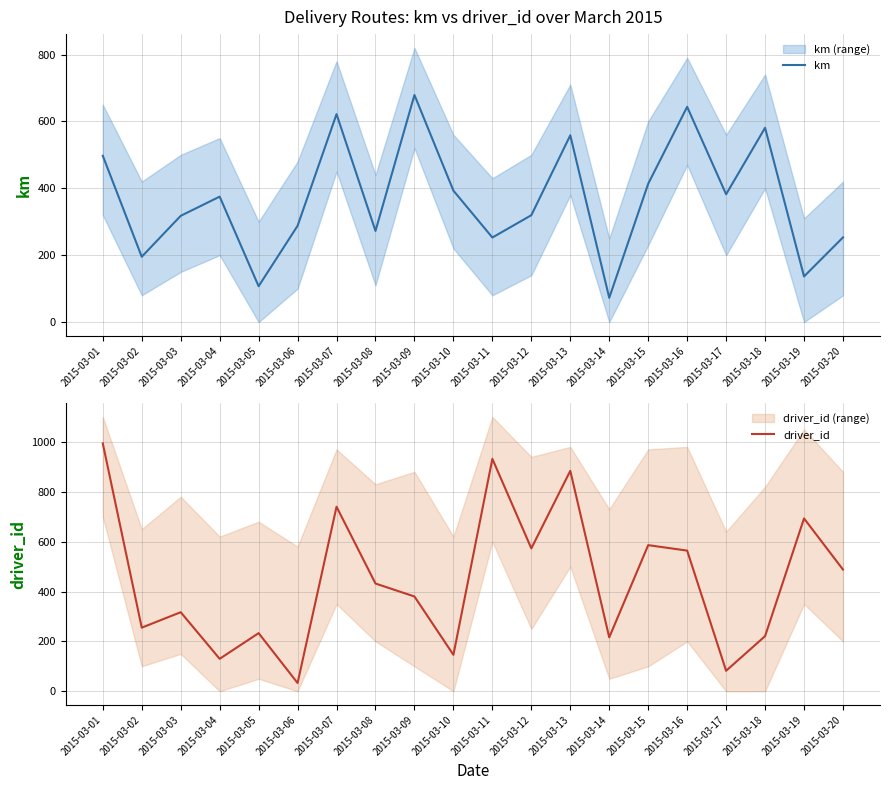

Which category has the lowest value across all series?

2015-03-06